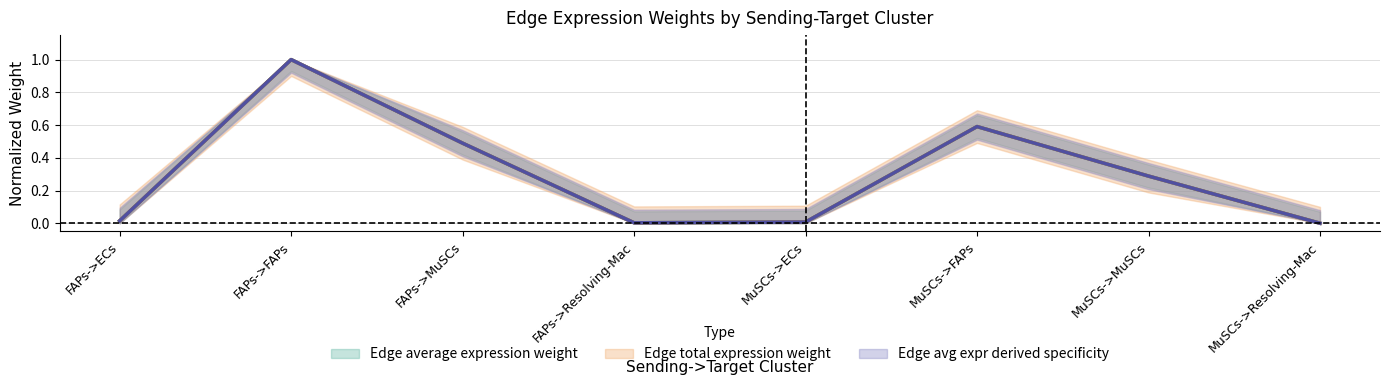

Is the value of Edge average expression weight at MuSCs->ECs greater than the value of Edge total expression weight at FAPs->MuSCs?

No